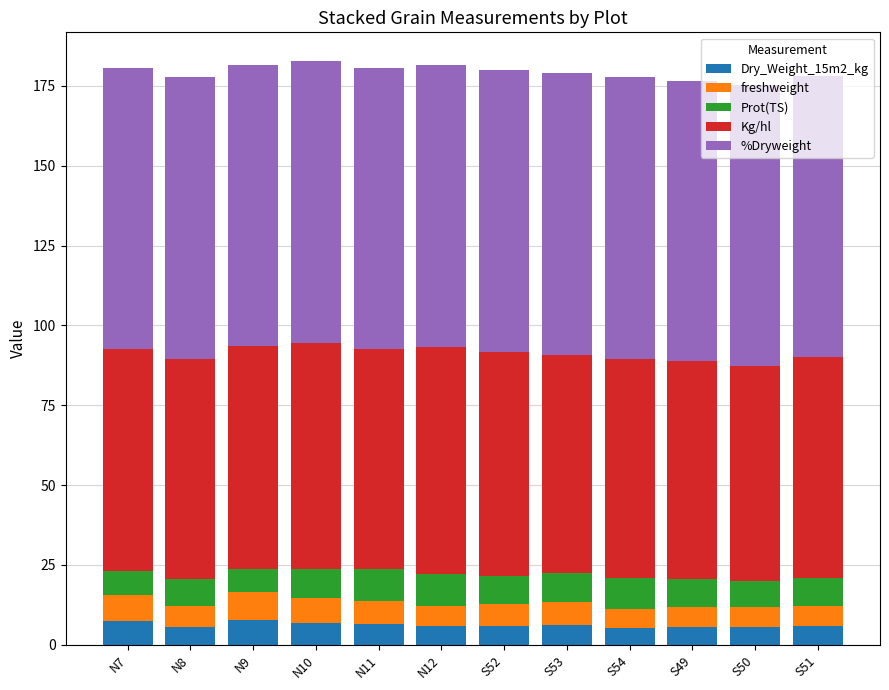

What are all the series names shown in the legend?

Dry_Weight_15m2_kg, freshweight, Prot(TS), Kg/hl, %Dryweight